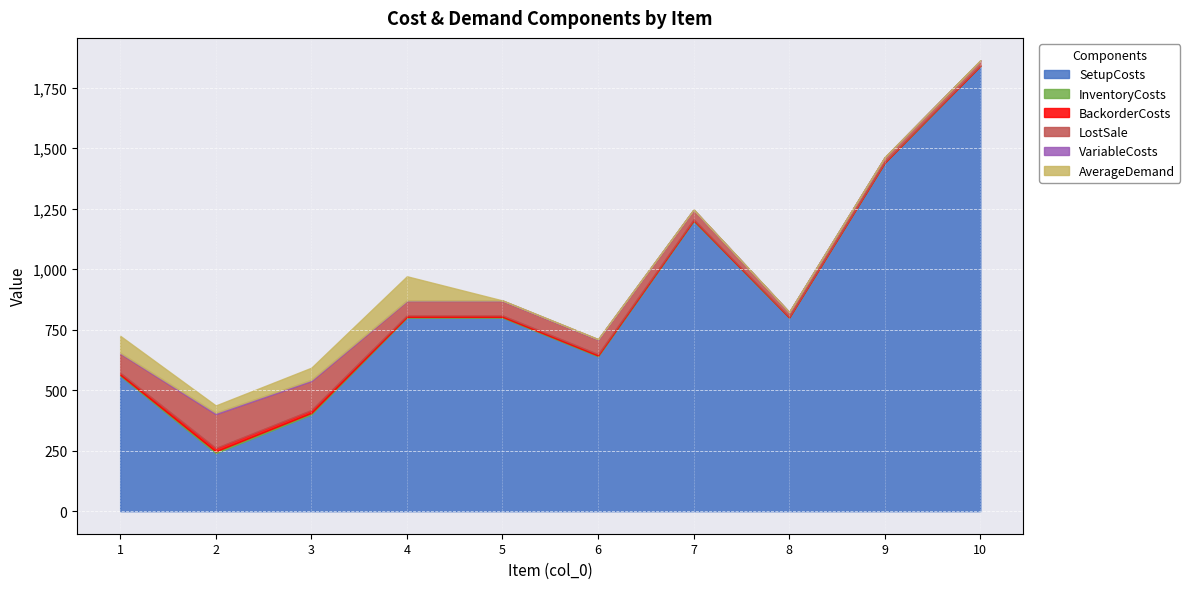

How many data points in LostSale are above 60?

3